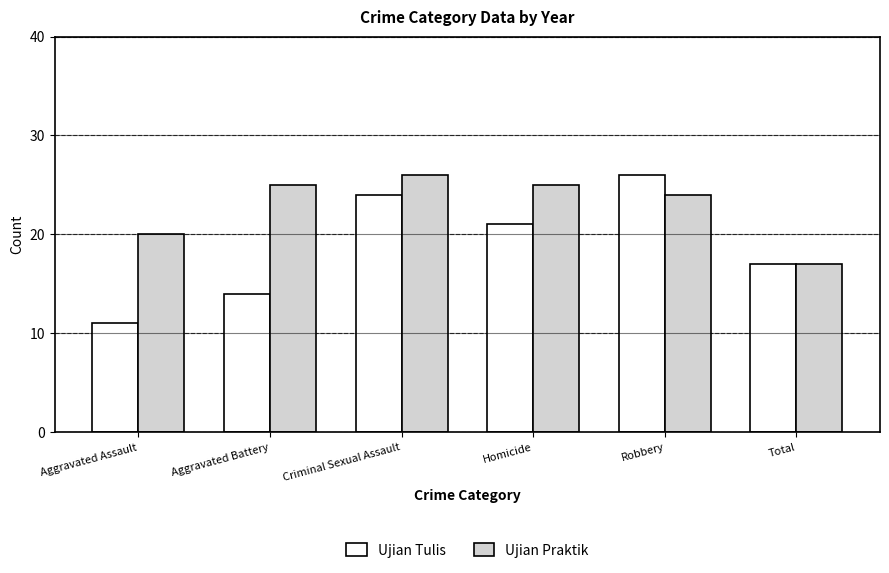

At how many categories does at least one series exceed 18?

5